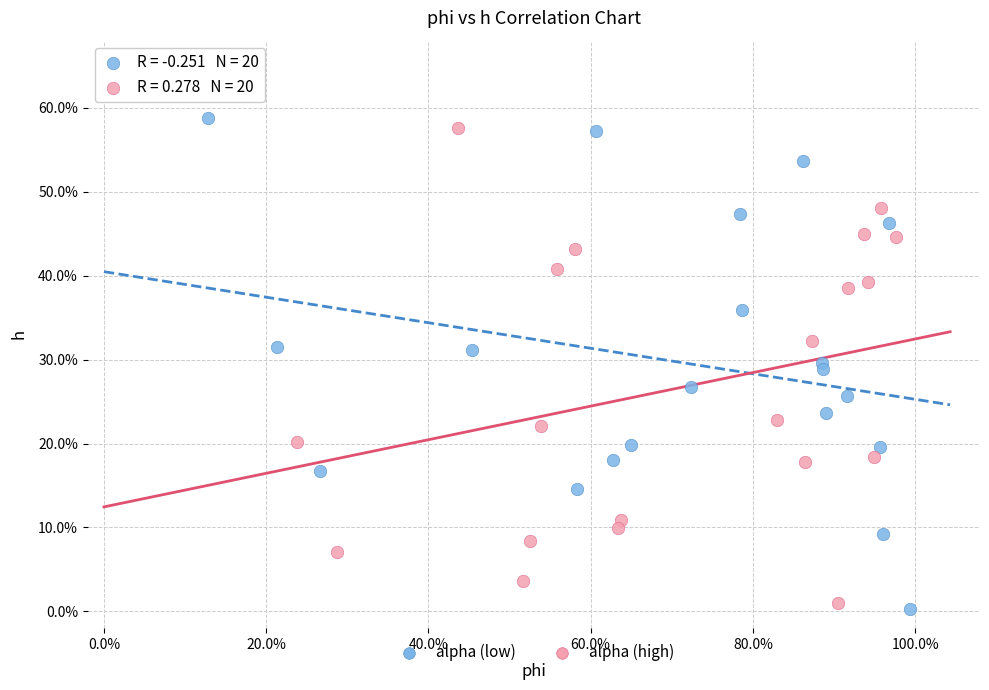

What are all the series names shown in the legend?

alpha (low), alpha (high)